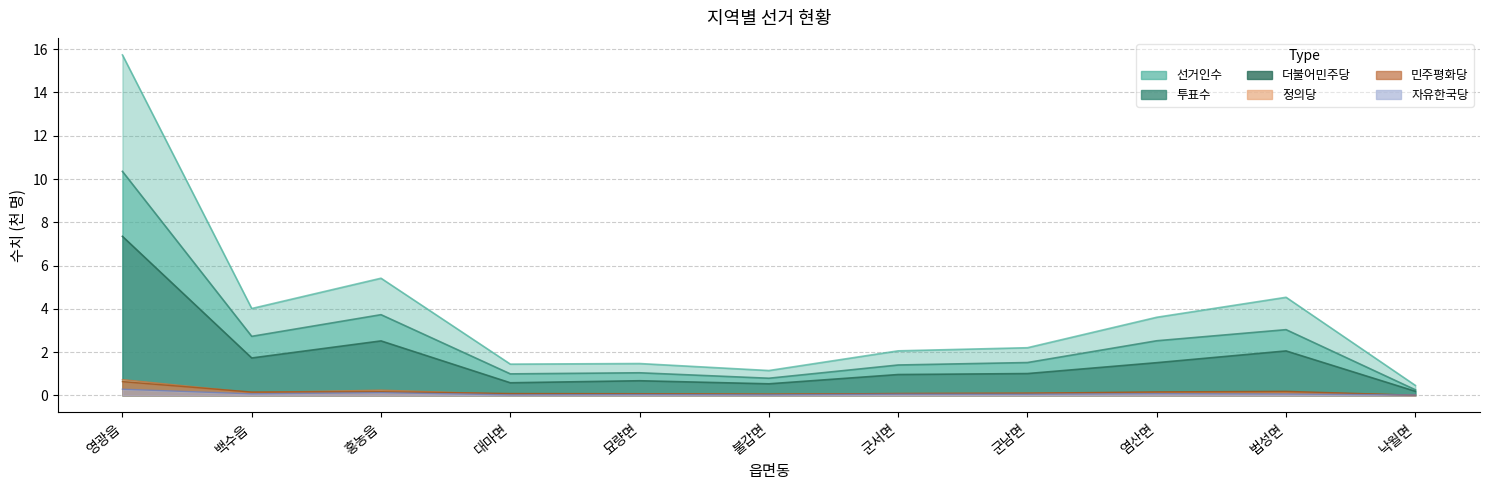

True or false: 투표수 and 정의당 intersect in this chart.

False